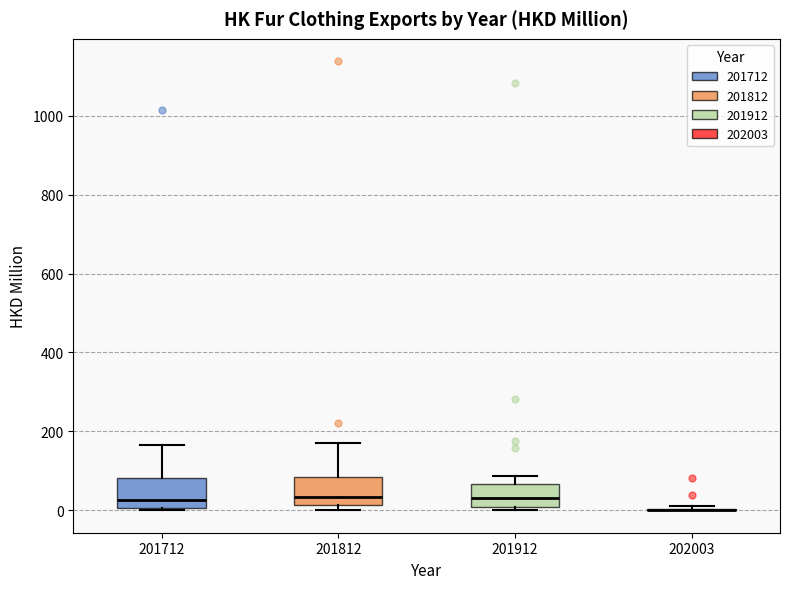

Where does the upper whisker of the box at x = 201812 end on the y-axis? The values are not printed on the chart, so give them approximately, as read against the axis.

180